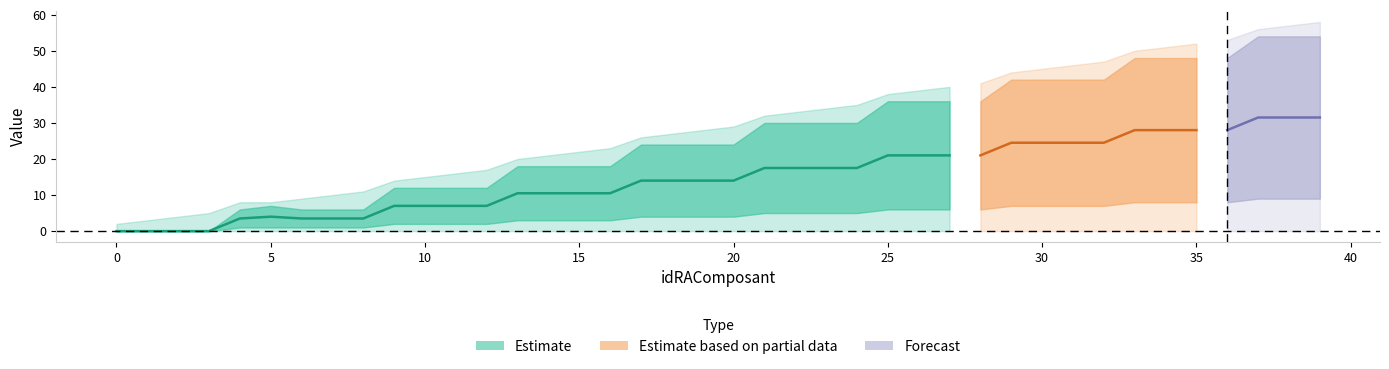

True or false: idColsSrc has more than 1 interior local peaks.

False